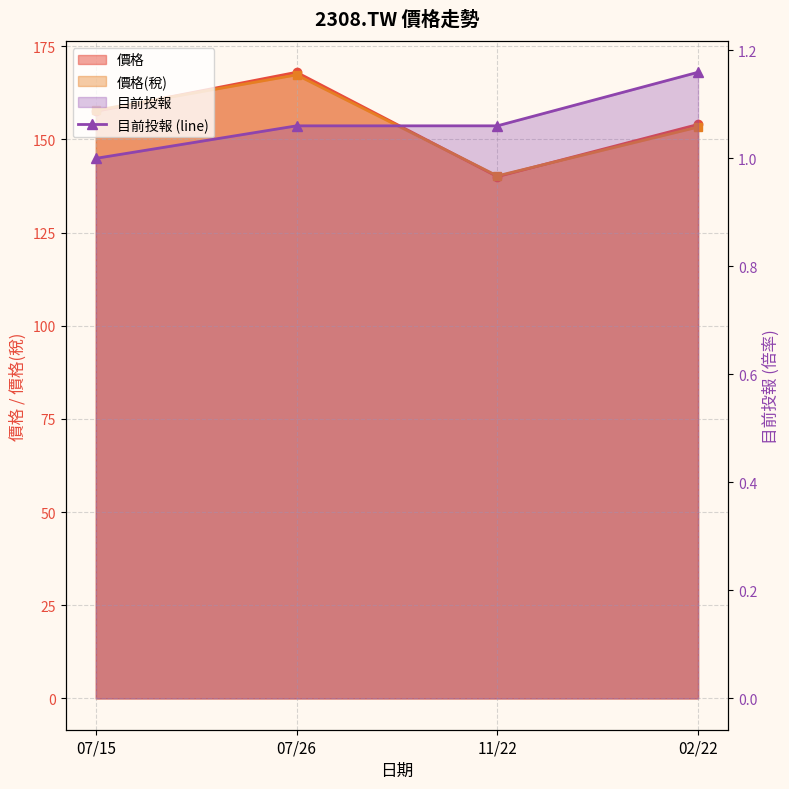

At which category does the chart reach its peak across all series?

02/22